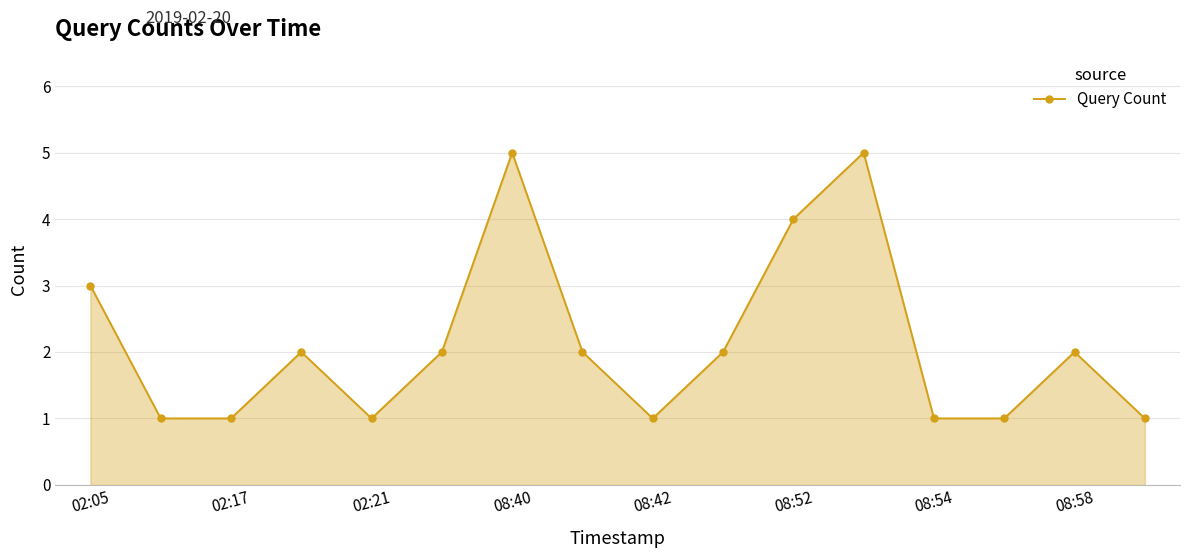

How many points are higher than both their immediate neighbors (excluding endpoints)?

4